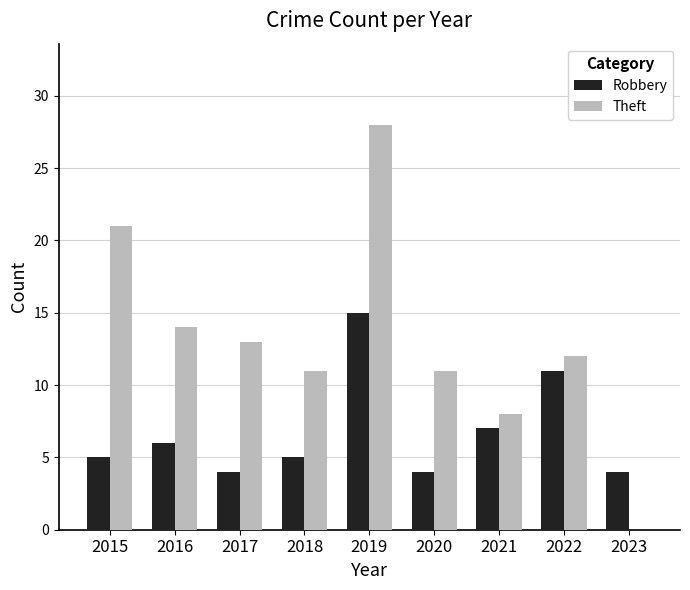

Is it true that Theft equals 19 at 2023?

False